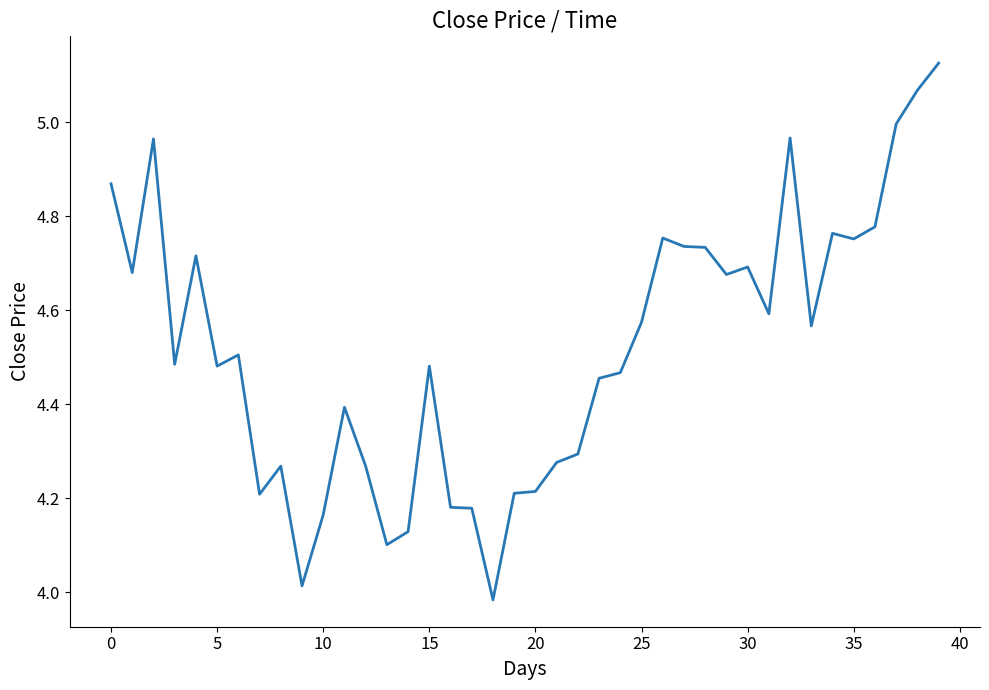

How many lines are shown in the chart?

1